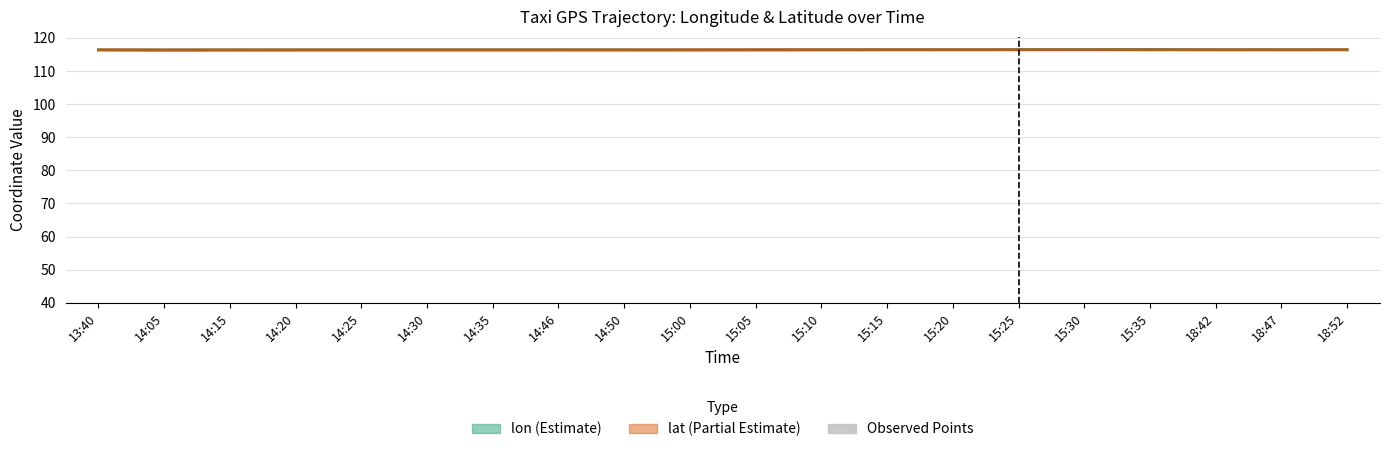

At 14:20, list the series in order from smallest to largest.

Observed points, lon, lat